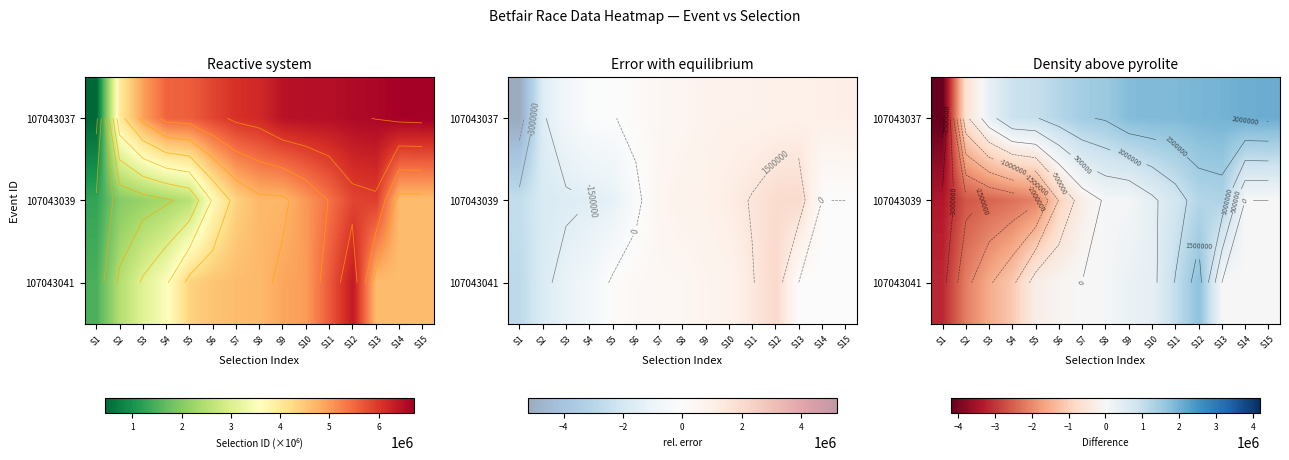

What is the difference between the highest and lowest values at S3?

2753492.0